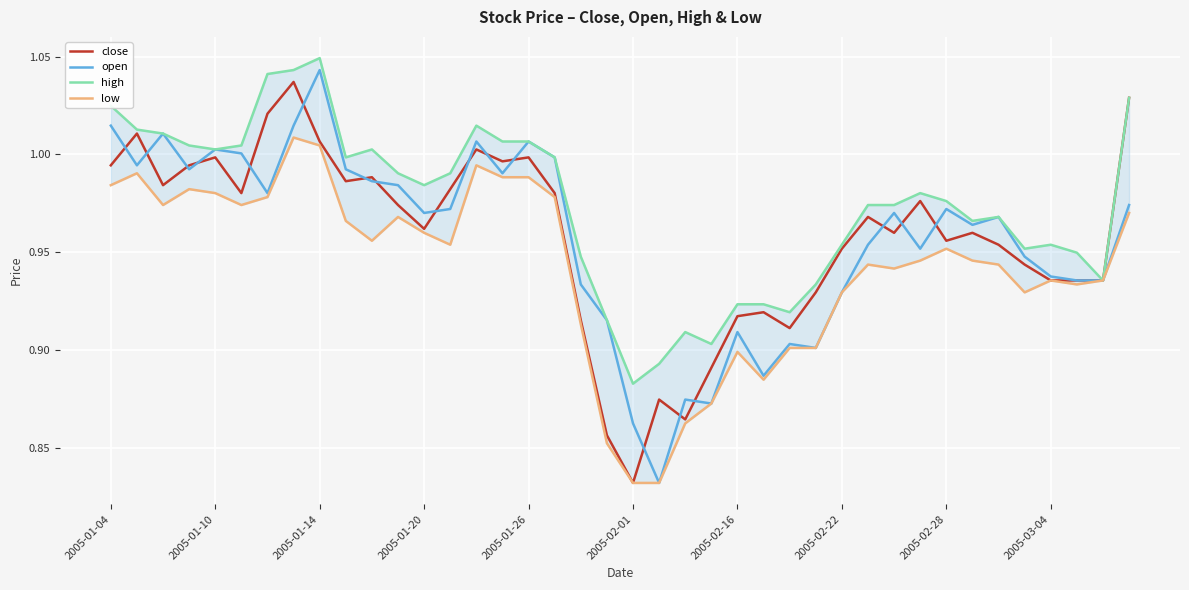

True or false: open has a value of 1.4 at 2005-02-28.

False